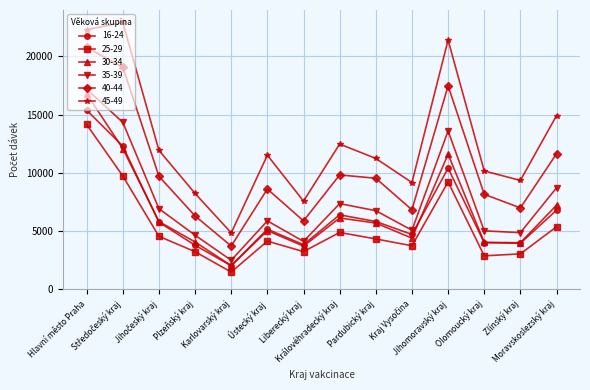

Which series has the largest total across all categories?

45-49